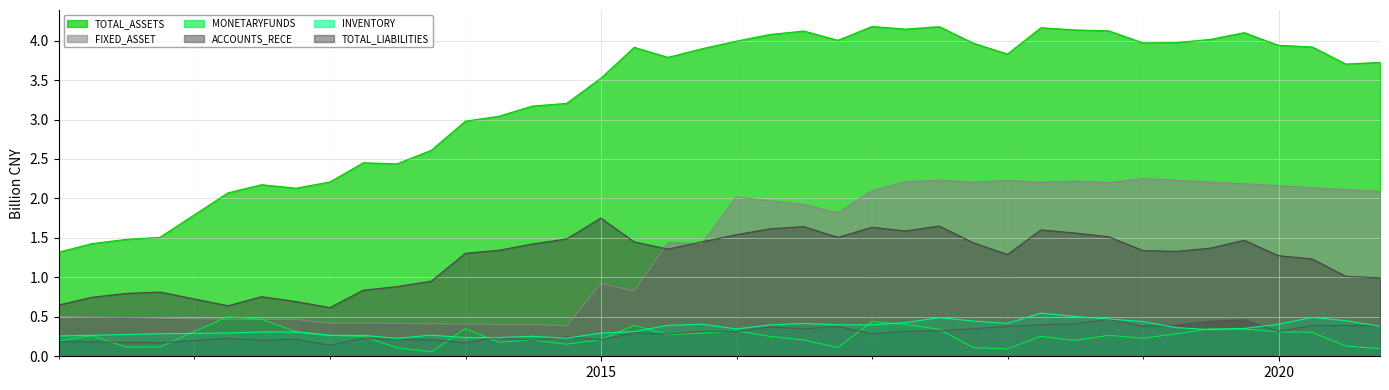

True or false: TOTAL_LIABILITIES and ACCOUNTS_RECE intersect in this chart.

False